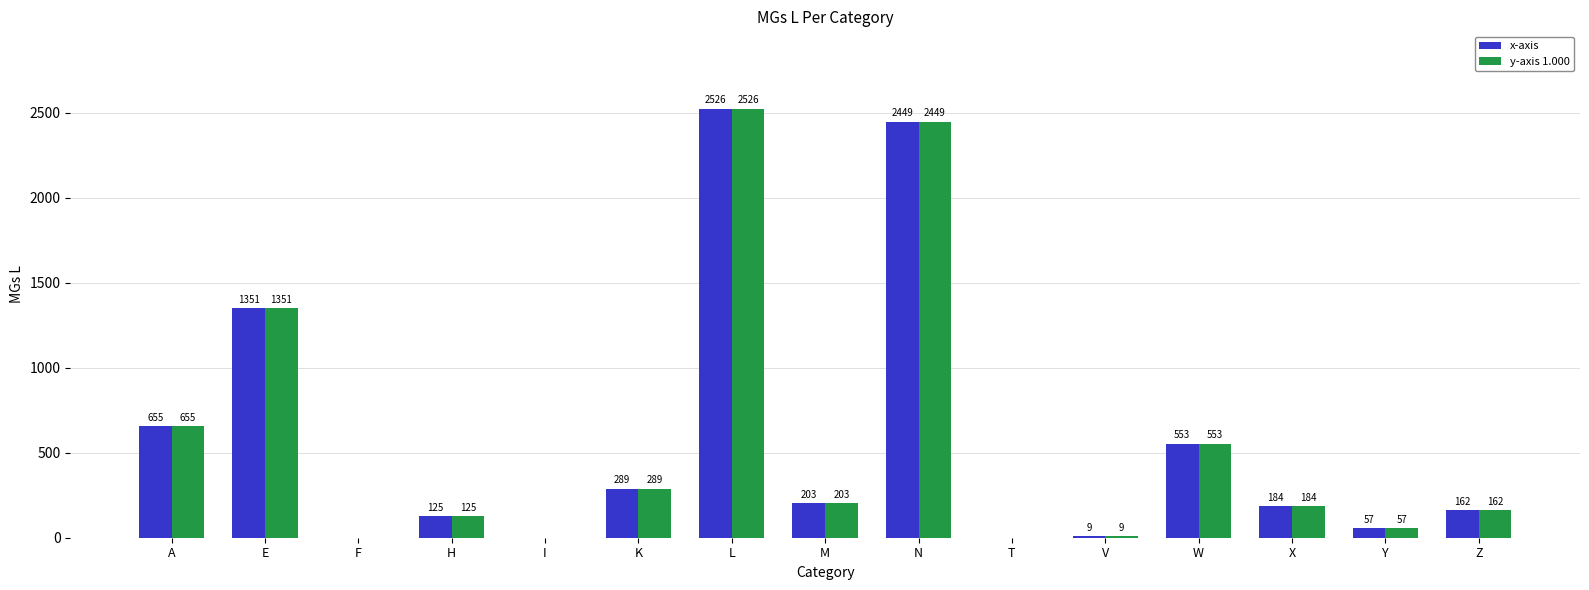

How many distinct data groups are displayed?

2